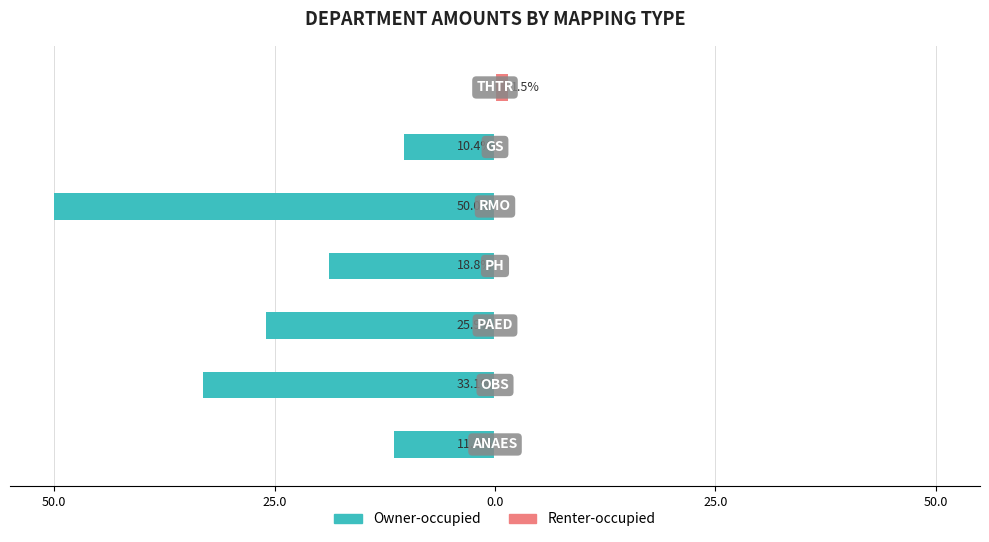

Which series has the largest range (max minus min)?

Owner-occupied